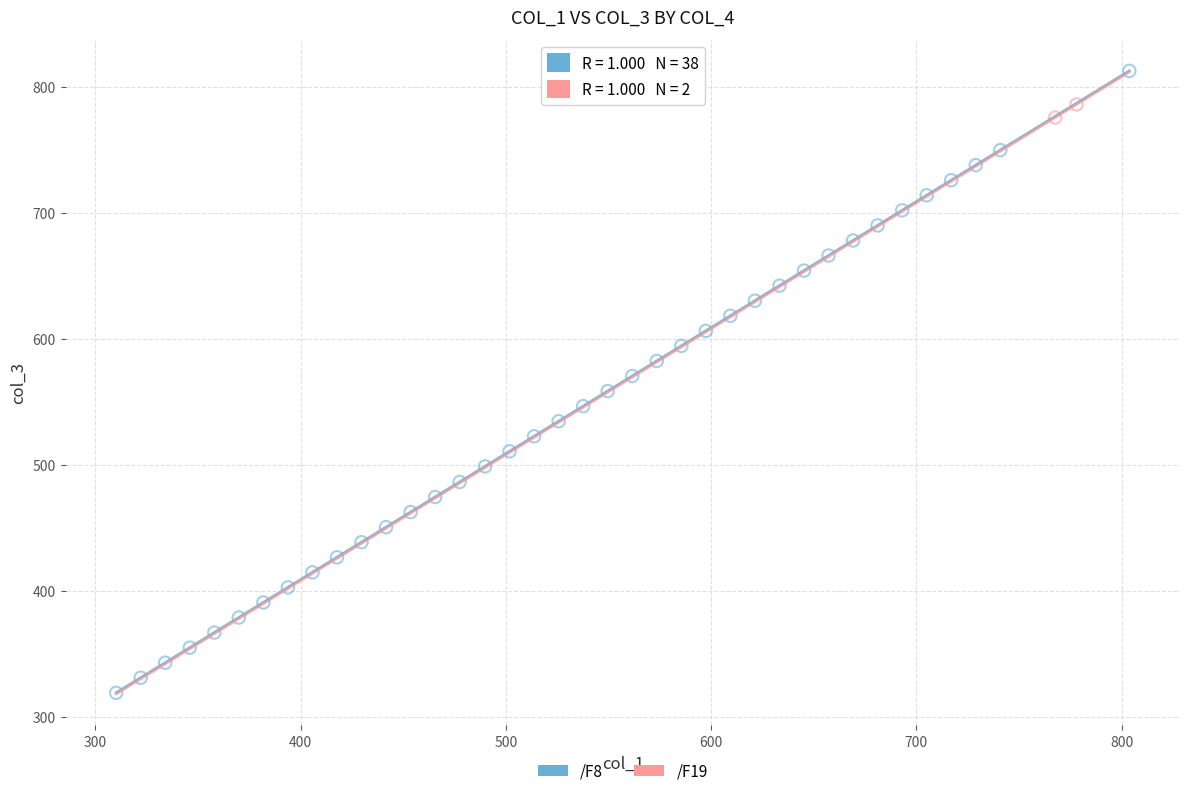

What are all the series names shown in the legend?

/F8, /F19